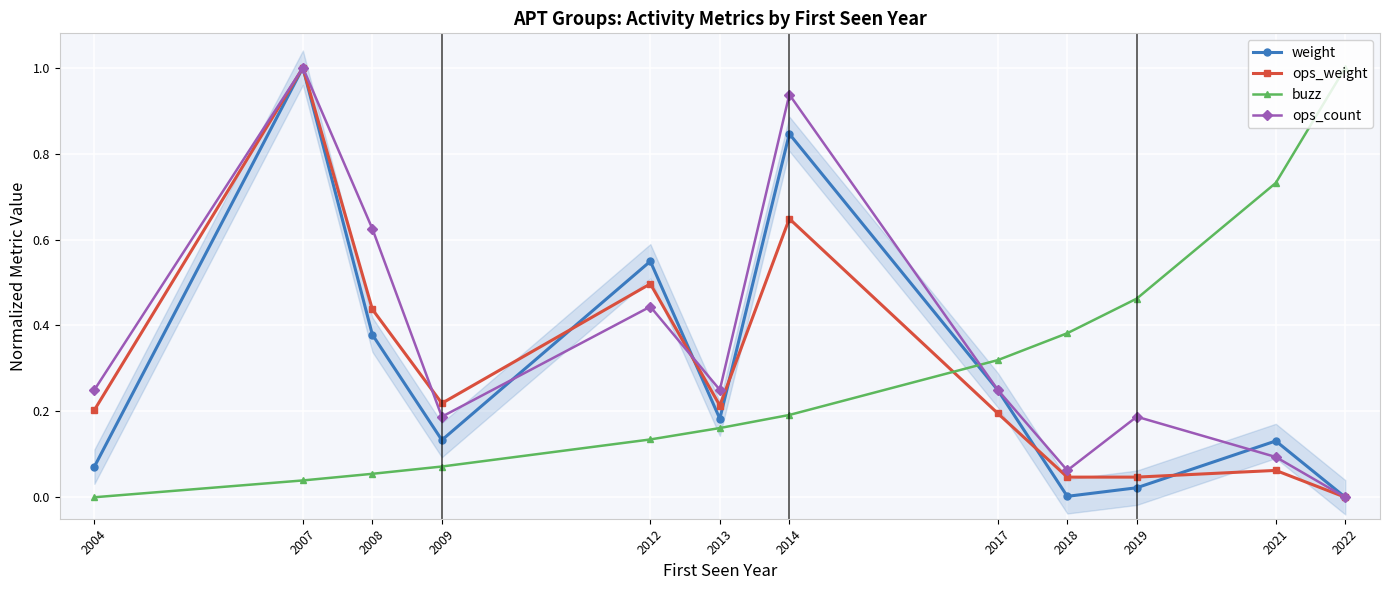

Which series has the largest total across all categories?

ops_count